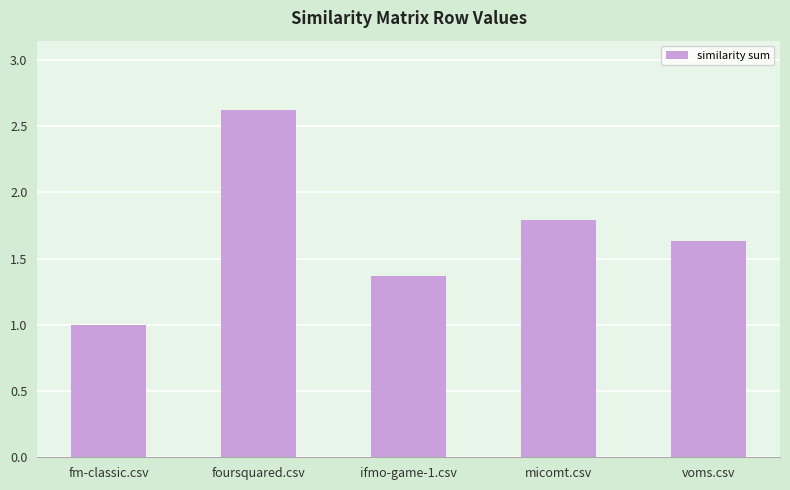

Count the values in the range 1 to 2.

4